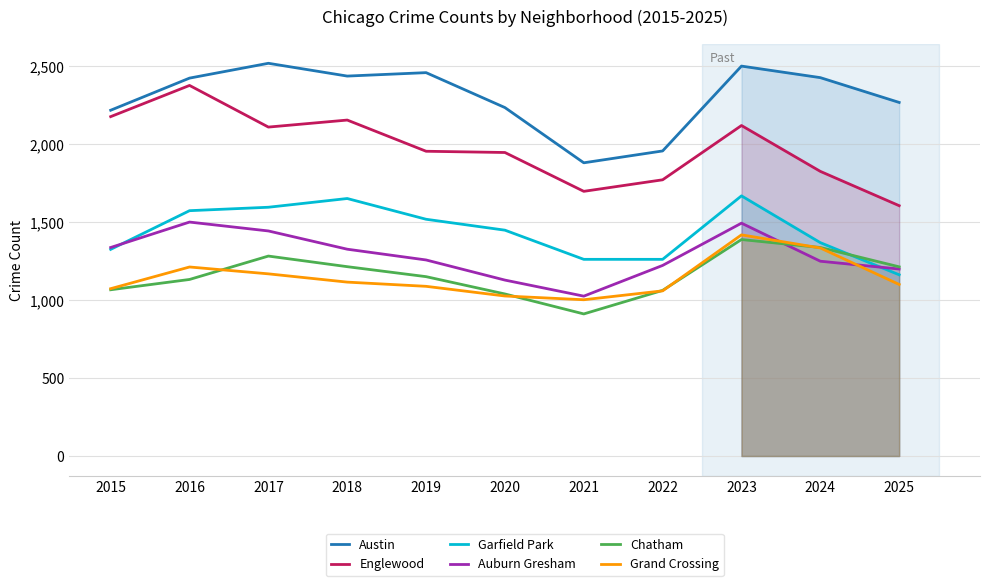

List the series in order of their peak value, highest first.

Austin, Englewood, Garfield Park, Auburn Gresham, Grand Crossing, Chatham